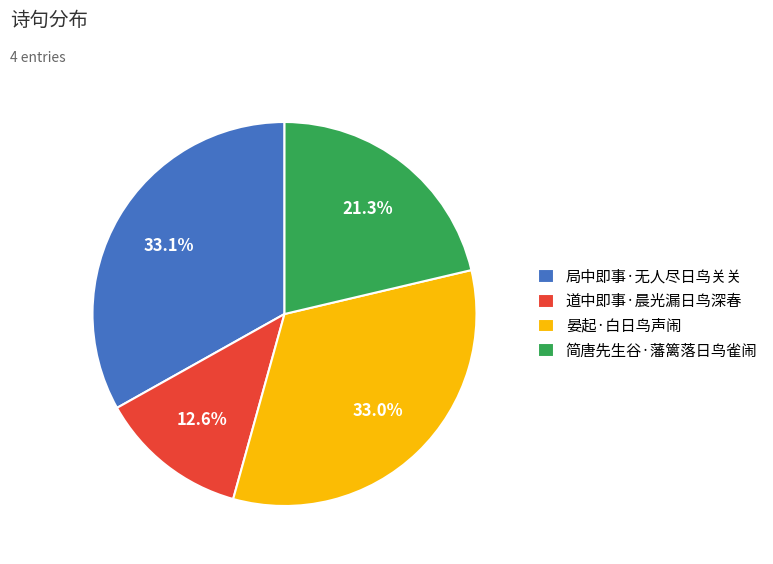

What percentage is NOT represented by 晏起·白日鸟声闹?

67.0%